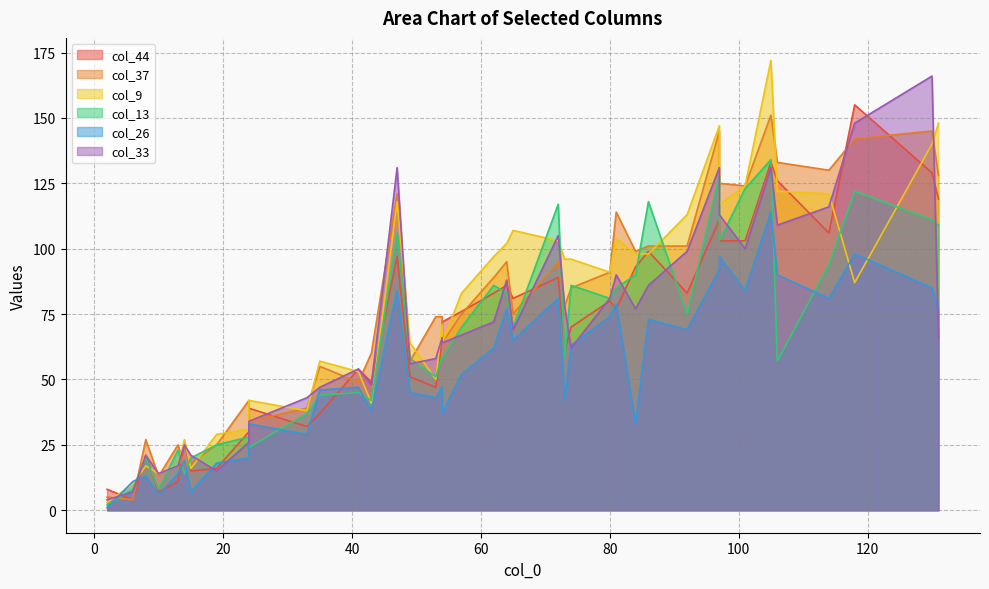

The col_13 series shows 23 at 41. True or false?

False